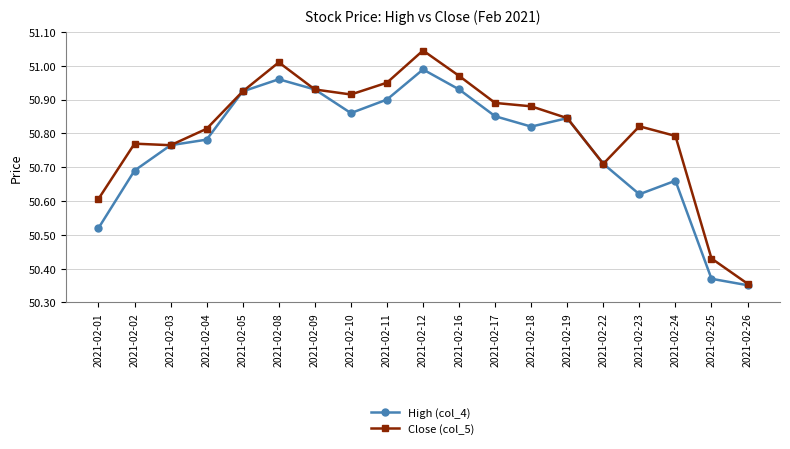

What is the total value across all series at 2021-02-17?

101.7